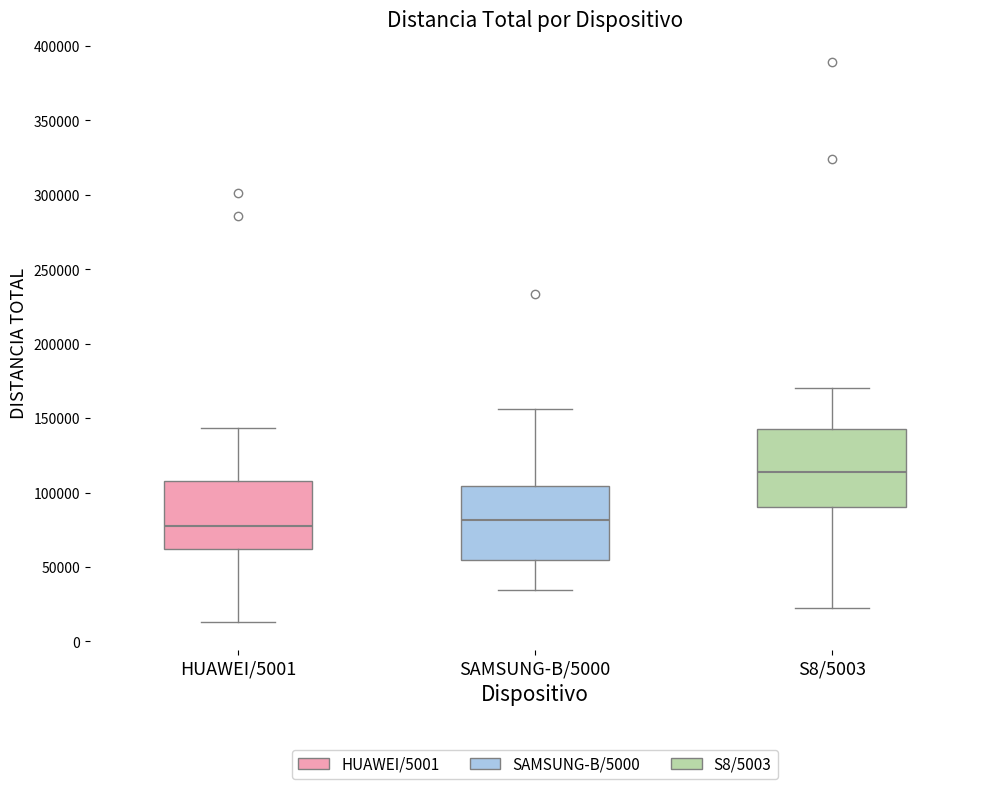

Reading left to right, read every box against the y-axis: the position of its median line, the range the box covers, and the ends of its whiskers. The values are not printed on the chart, so give them approximately, as read against the axis.

HUAWEI/5001: median 80000, box 60000 to 105000, whiskers 15000 to 145000
SAMSUNG-B/5000: median 80000, box 55000 to 105000, whiskers 35000 to 155000
S8/5003: median 115000, box 90000 to 140000, whiskers 25000 to 170000